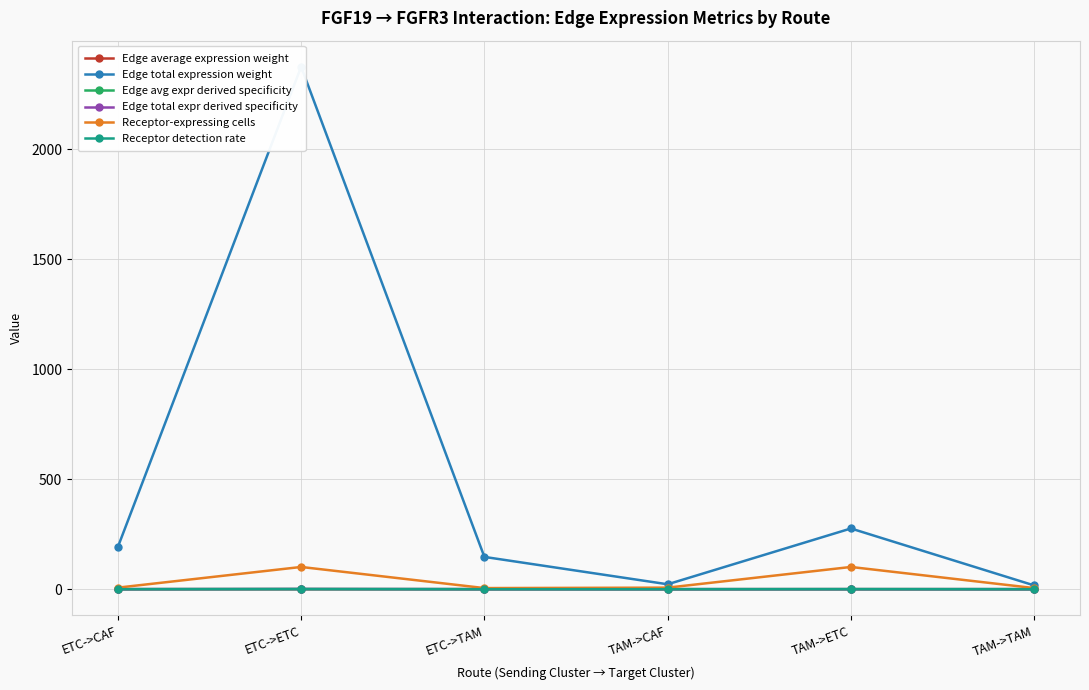

At which label is Receptor-expressing cells closest to 53?

ETC->CAF